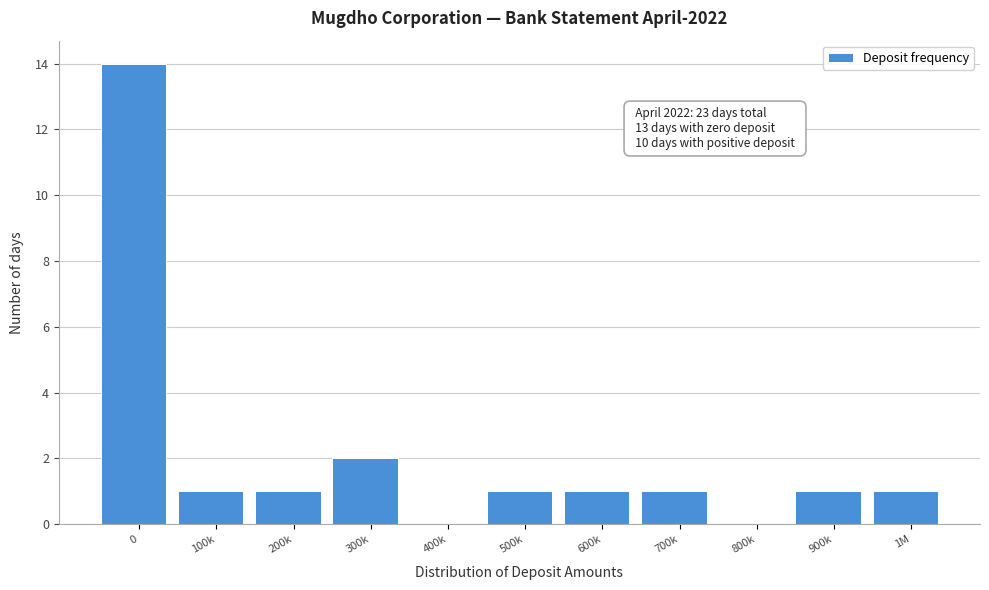

Reading left to right, extract all data points from this chart.

0=14	100k=1	200k=1	300k=2	400k=0	500k=1	600k=1	700k=1	800k=0	900k=1	1M=1